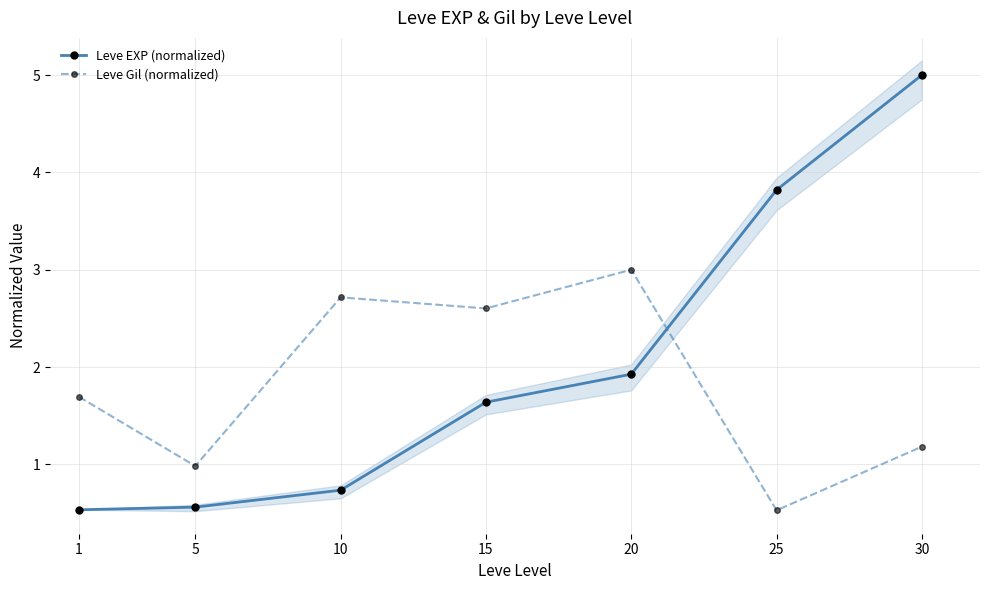

Rank the series by their average value, from highest to lowest.

Leve EXP (normalized), Leve Gil (normalized)